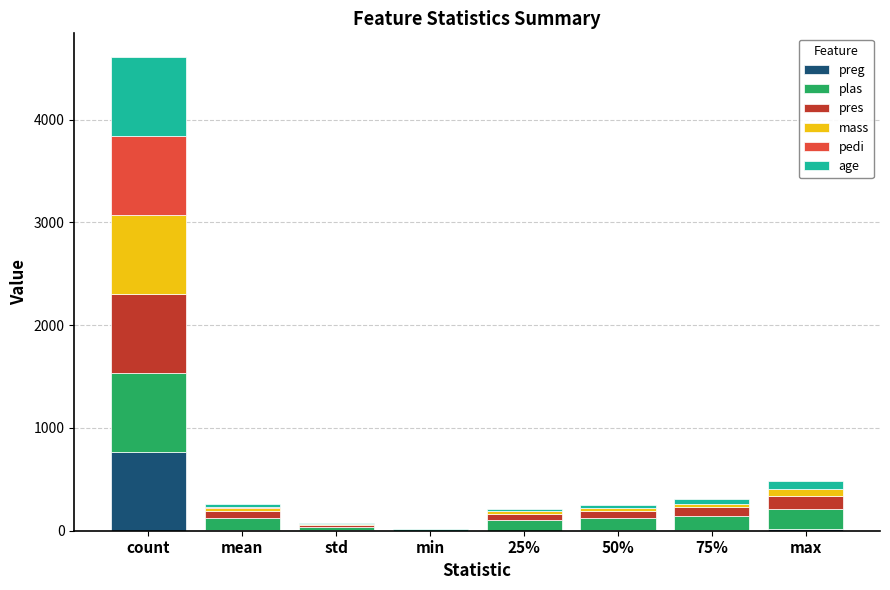

At which category is the sum across all series the highest?

count